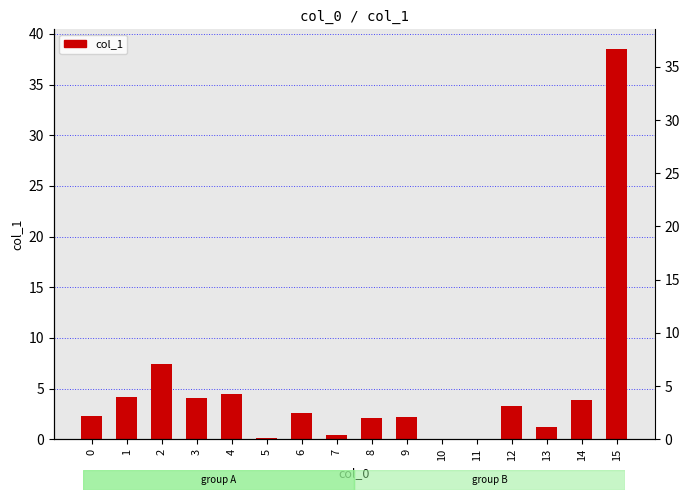

The chart shows a value of 4.6 at 12. True or false?

False